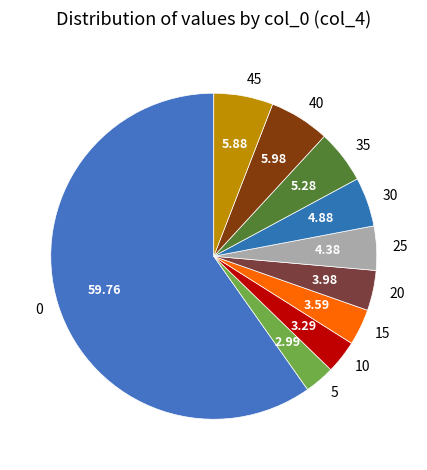

Count the number of slices in the pie.

10